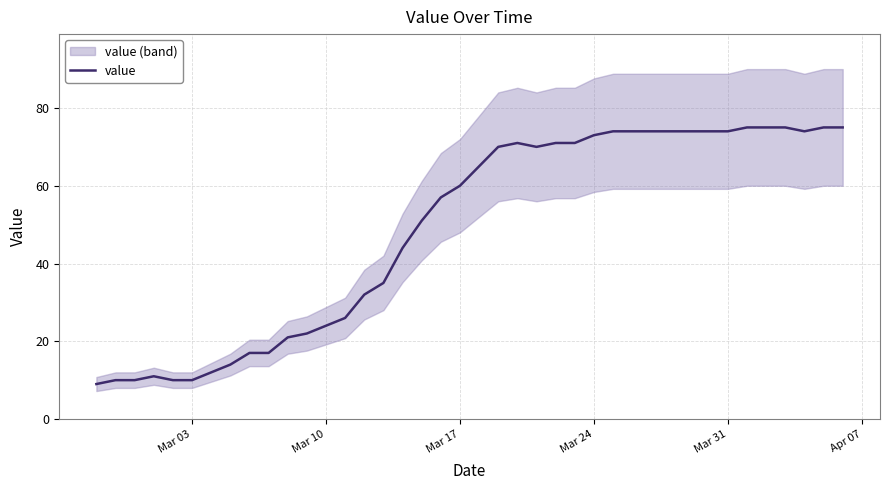

What is the minimum value for value?

9